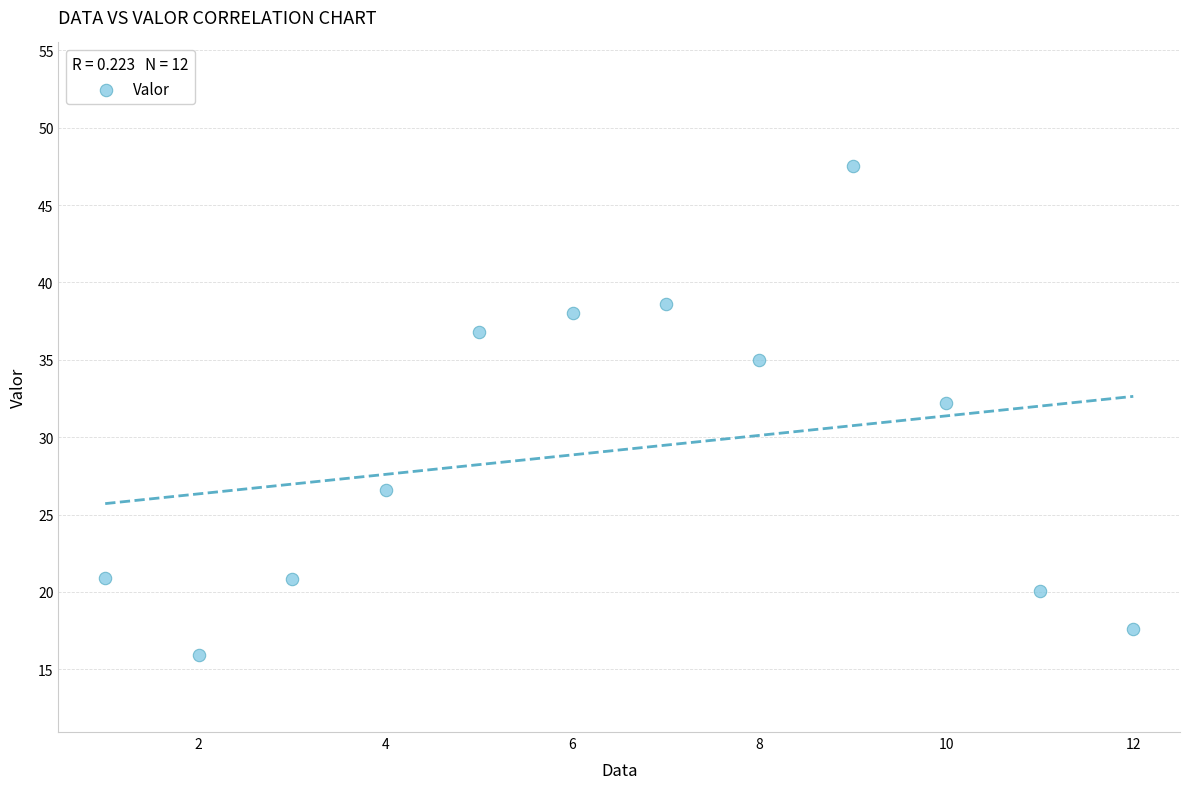

What is the range of X values (max minus min)?

11.0